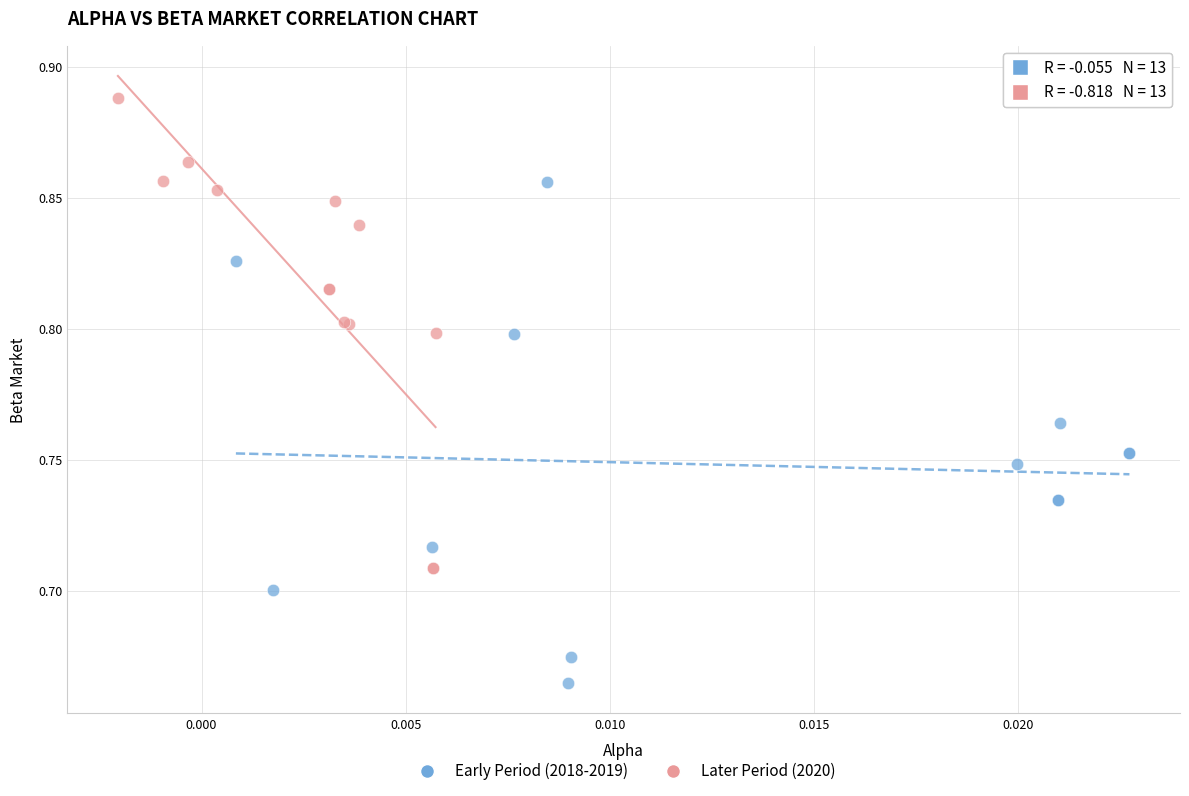

Which series has the largest Y range (max minus min)?

Early Period (2018-2019)